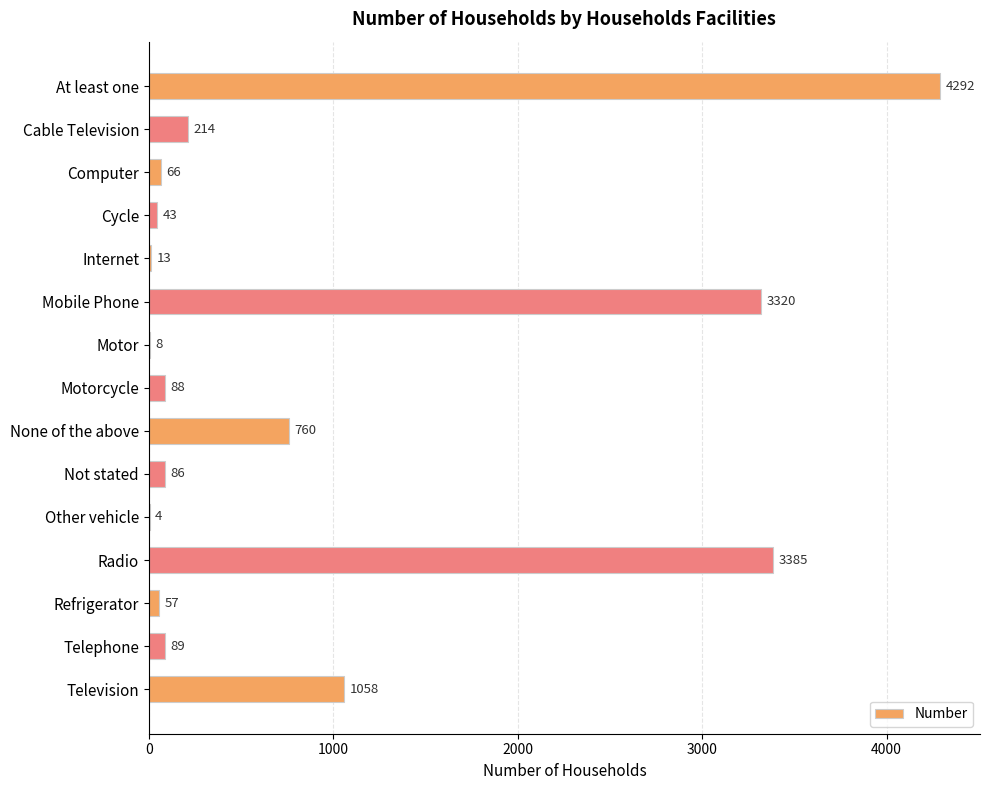

Reading top to bottom, transcribe all the data shown in this chart.

At least one=4292	Cable Television=214	Computer=66	Cycle=43	Internet=13	Mobile Phone=3320	Motor=8	Motorcycle=88	None of the above=760	Not stated=86	Other vehicle=4	Radio=3385	Refrigerator=57	Telephone=89	Television=1058